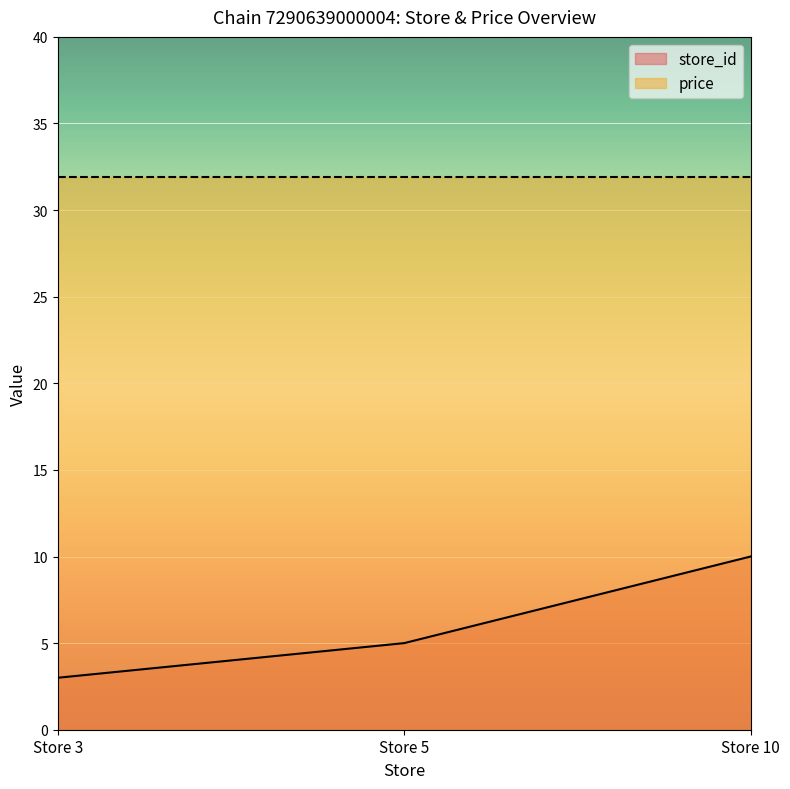

Between Store 3 and Store 10, which is larger?

Store 10